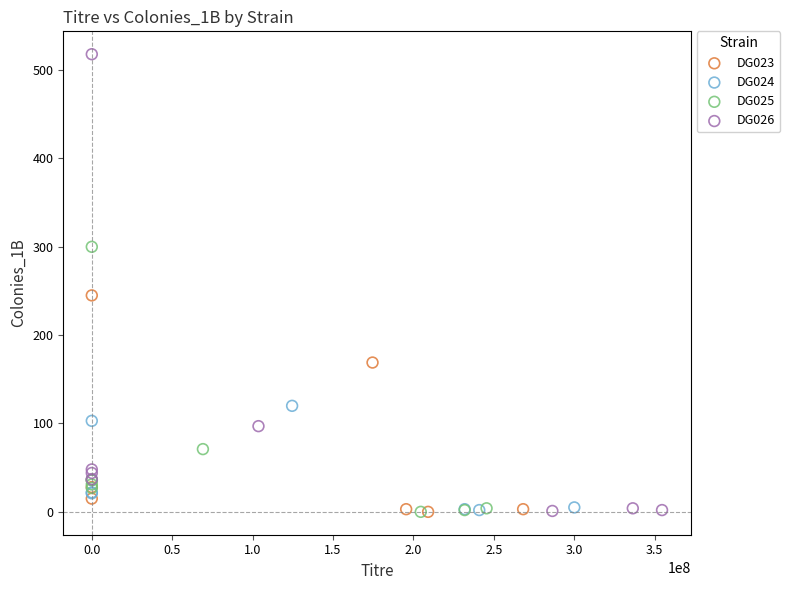

Which series has the widest spread of Y values?

DG026